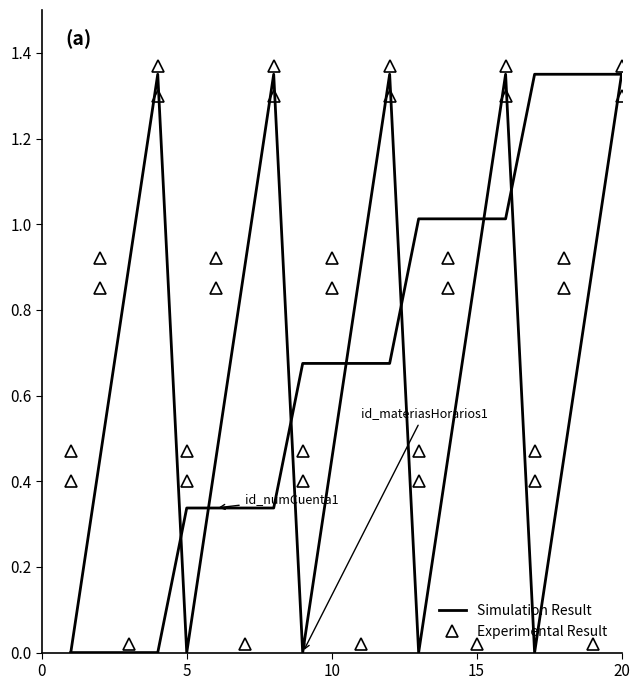

At 10, list the series in order from largest to smallest.

Experimental Result, Simulation Result